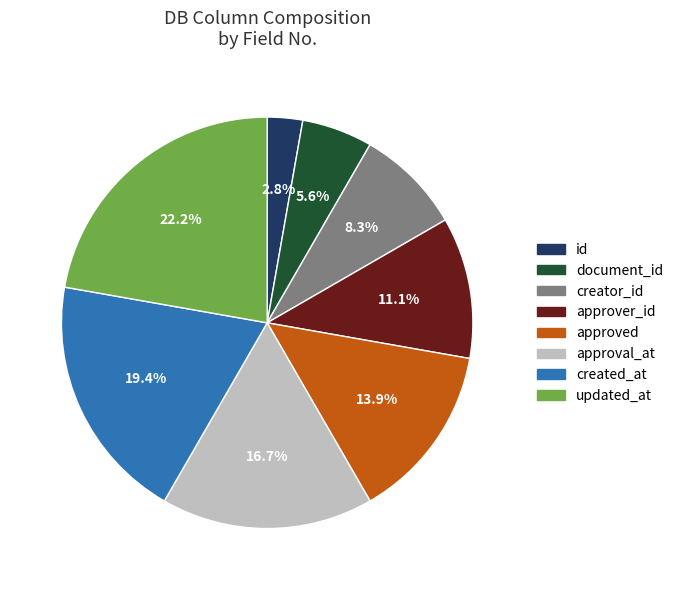

Count the number of slices in the pie.

8